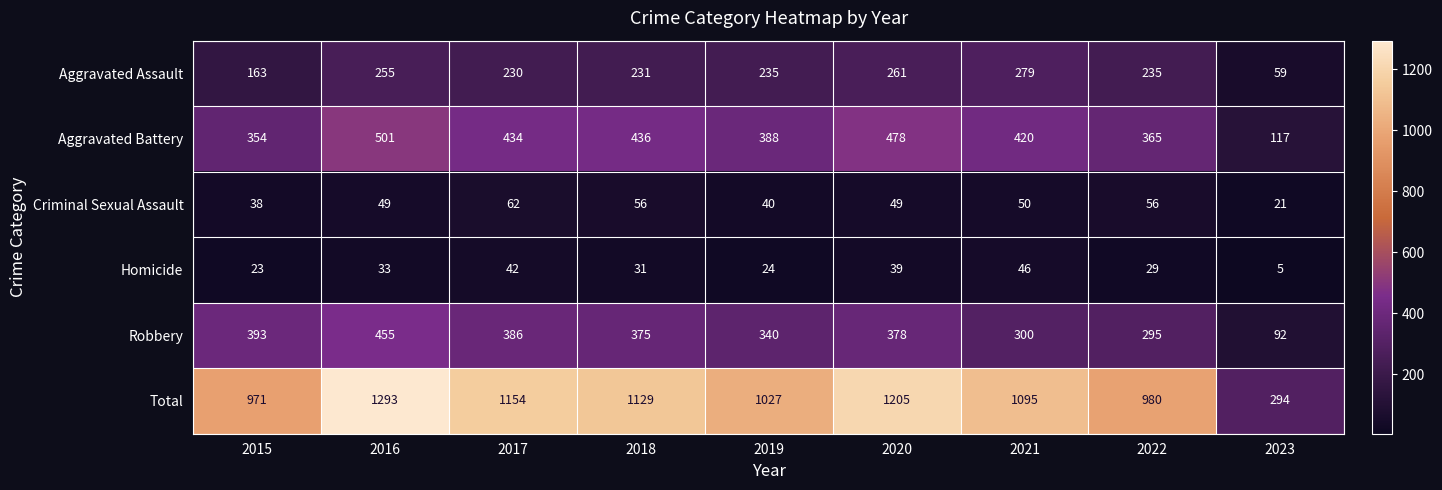

The value of Homicide at 2017 is 42. True or false?

True